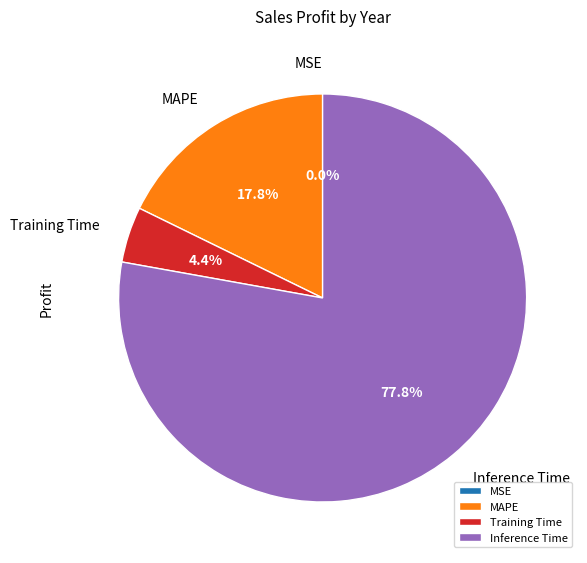

Which has a higher value, Inference Time or MAPE?

Inference Time